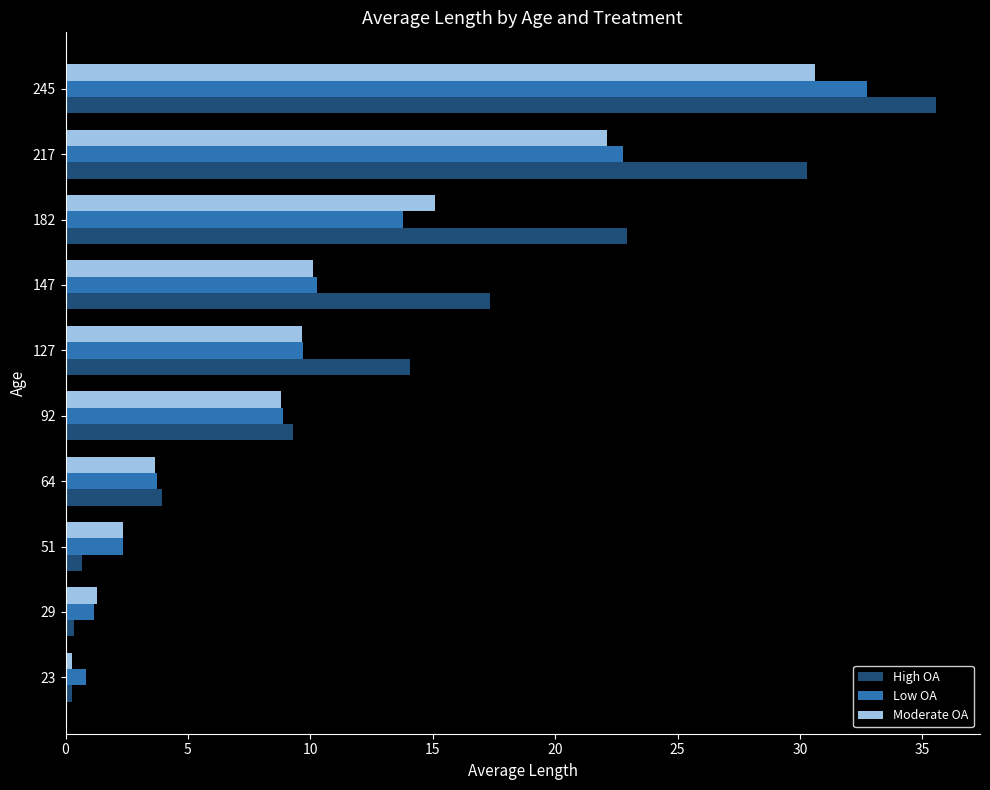

What is the minimum value for High OA?

0.3